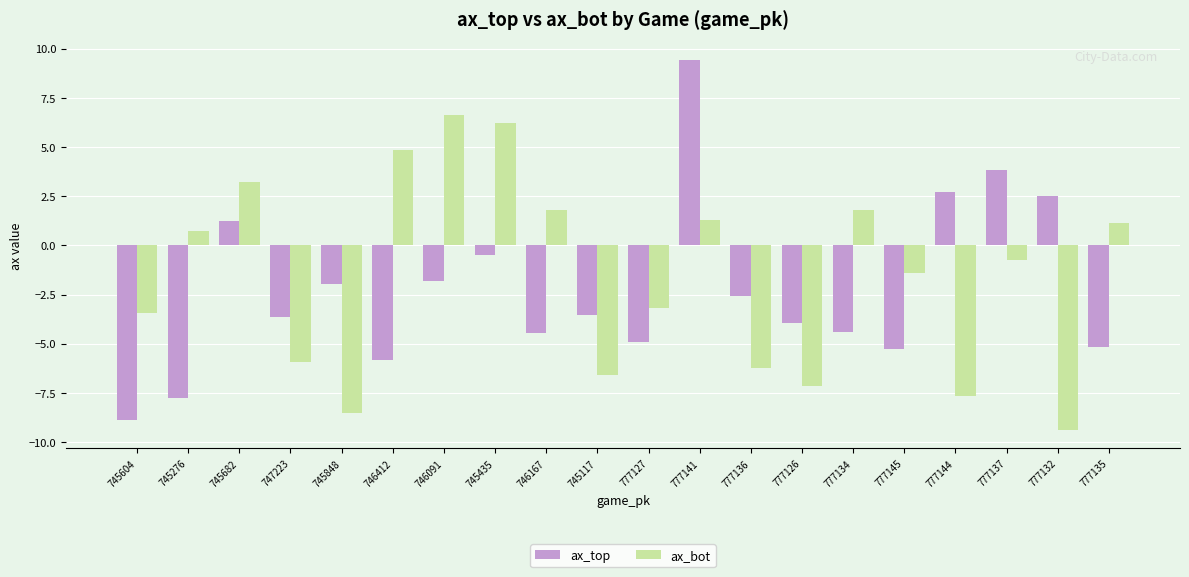

What is the value of the ax_bot bar at the 18th from the left?

-0.8